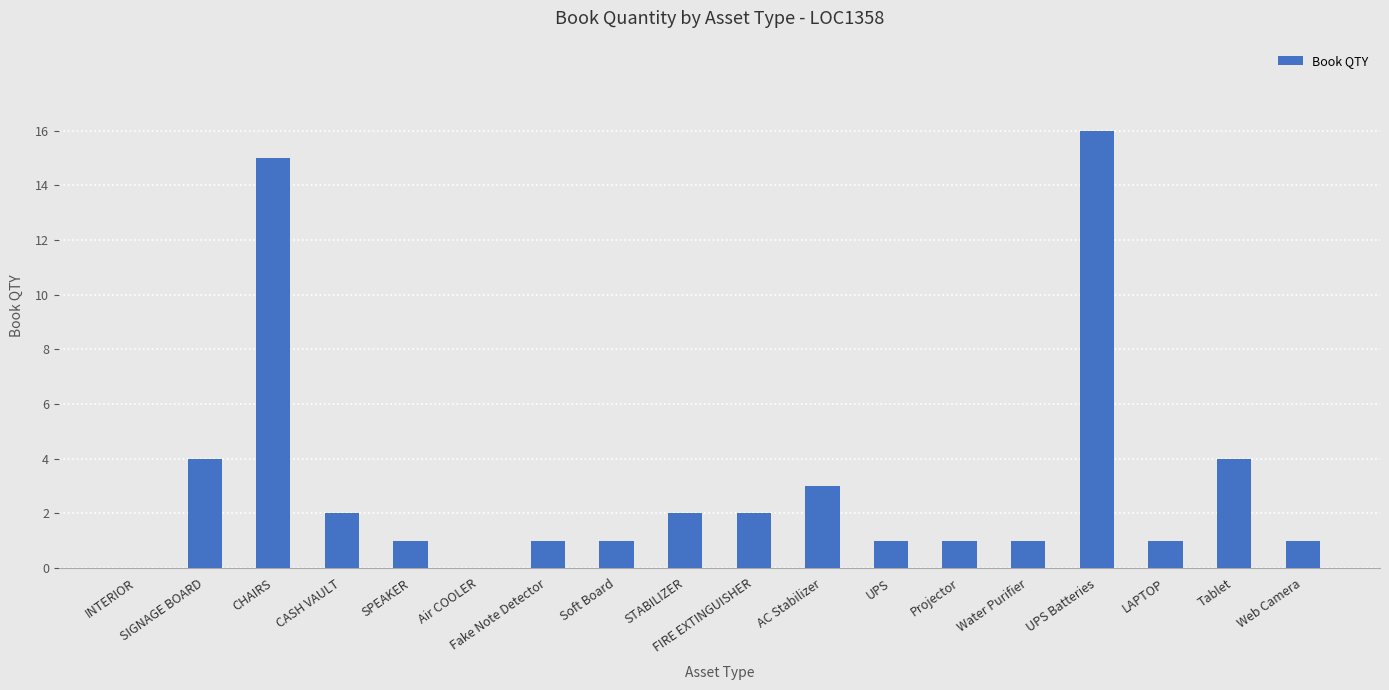

Reading left to right, extract all data points from this chart.

0	4	15	2	1	0	1	1	2	2	3	1	1	1	16	1	4	1